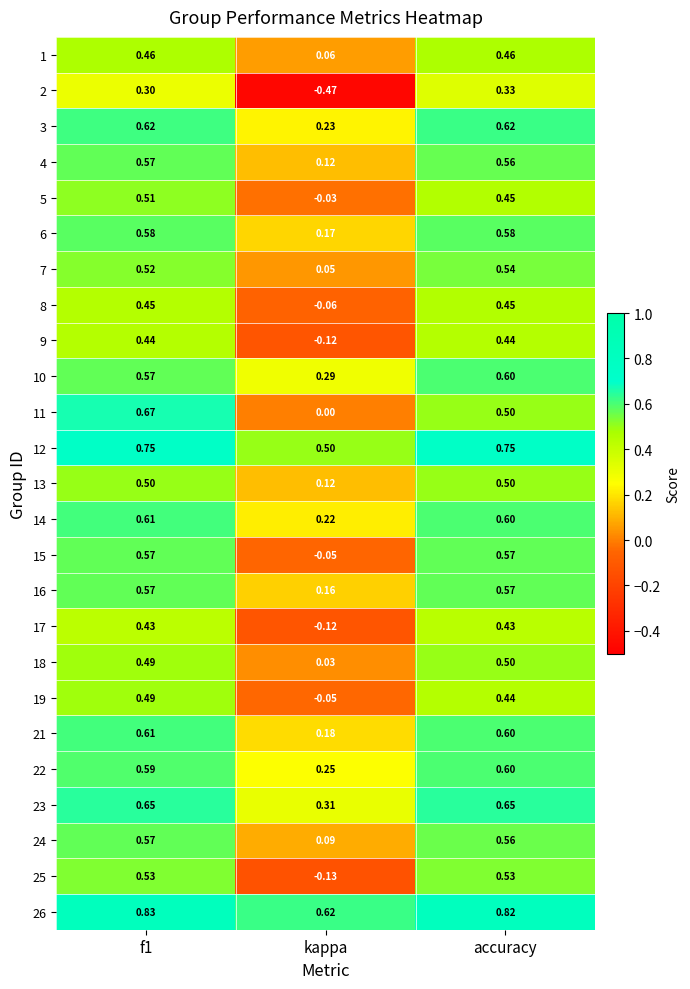

At which category does the chart reach its minimum across all series?

kappa